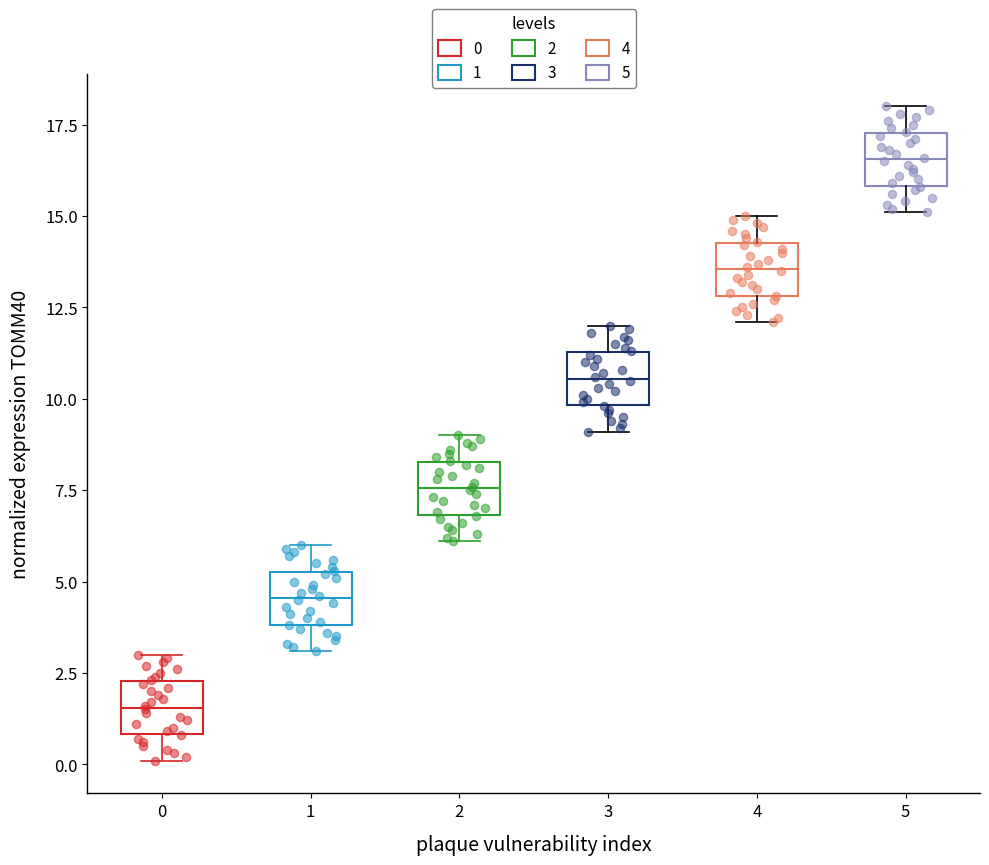

Which box has the lowest median line?

0